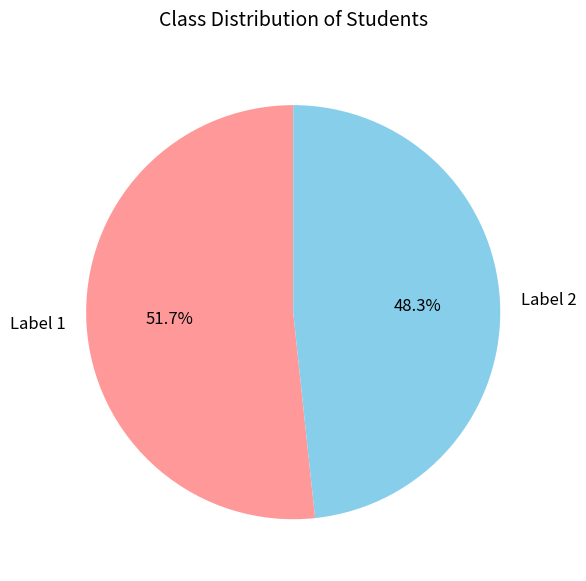

To the nearest percent, what is the difference between the largest and smallest slice percentages?

3%